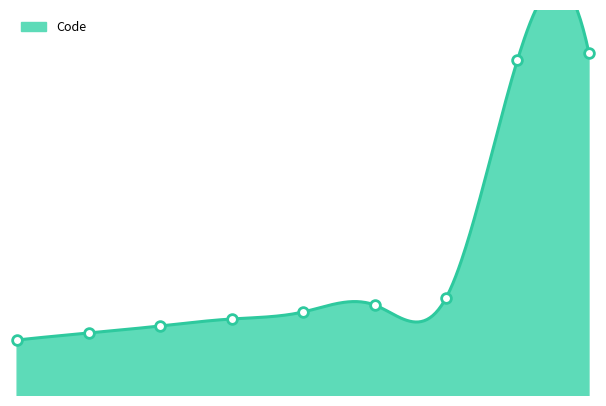

Which has a higher value, 1 or 4?

4